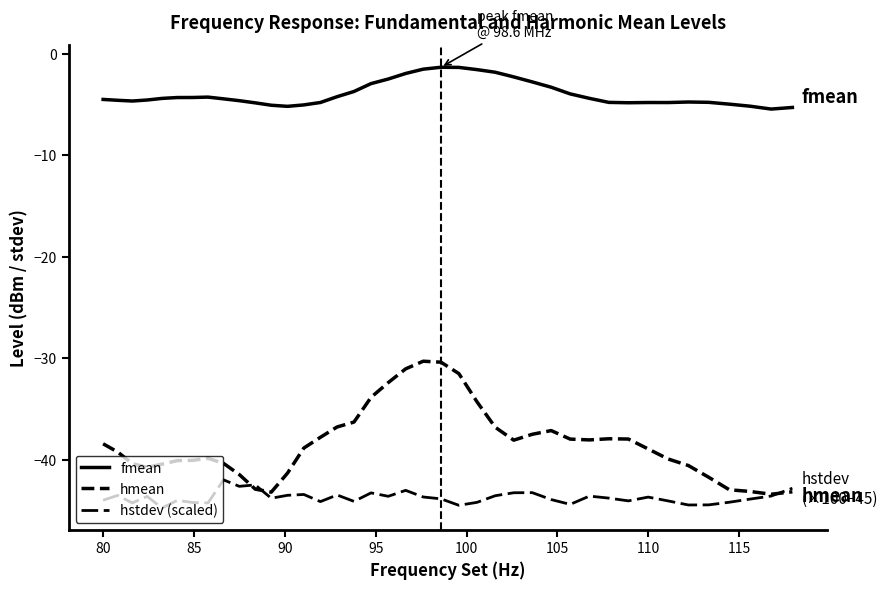

How many interior local valleys does the hstdev (scaled) series have?

12